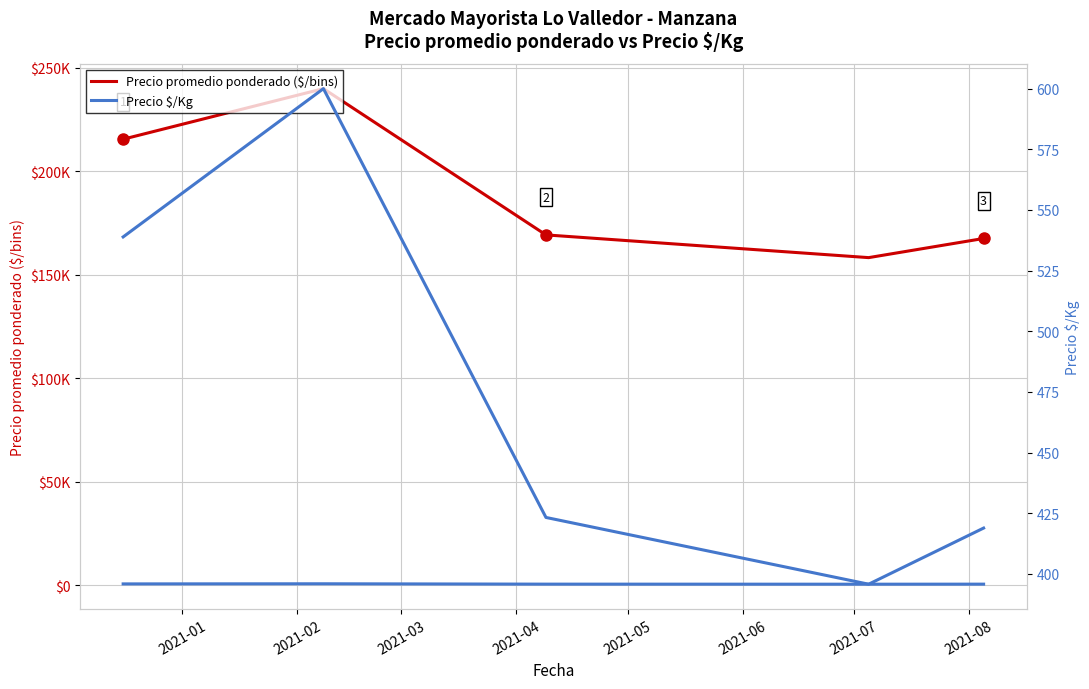

Between 2021-02 and 2021-03, which series saw the biggest shift?

Precio promedio ponderado ($/bins)